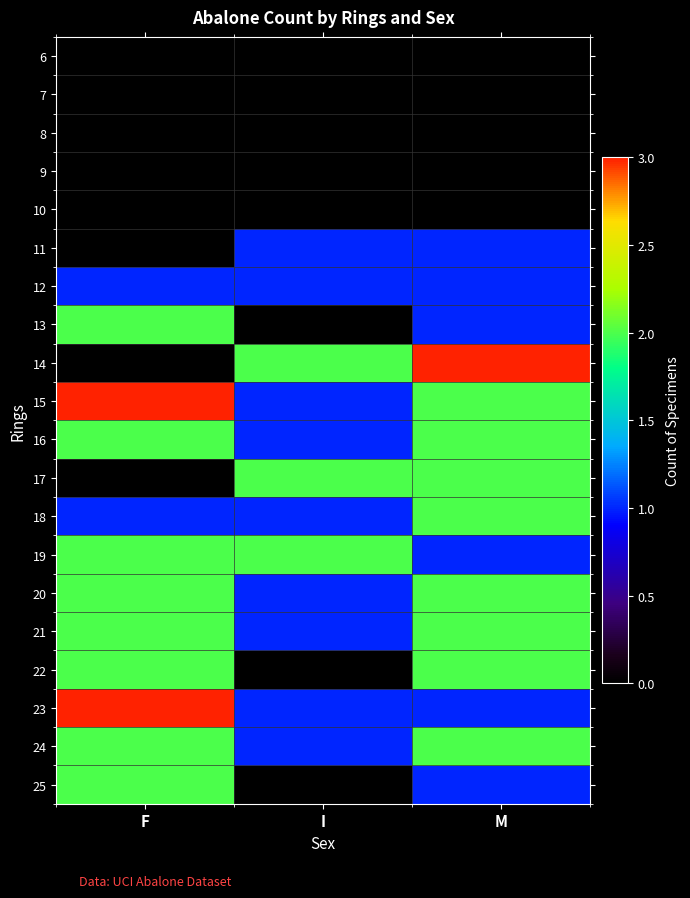

Reading left to right, list all the values displayed in this chart.

6: F=0	I=0	M=0
7: F=0	I=0	M=0
8: F=0	I=0	M=0
9: F=0	I=0	M=0
10: F=0	I=0	M=0
11: F=0	I=1	M=1
12: F=1	I=1	M=1
13: F=2	I=0	M=1
14: F=0	I=2	M=3
15: F=3	I=1	M=2
16: F=2	I=1	M=2
17: F=0	I=2	M=2
18: F=1	I=1	M=2
19: F=2	I=2	M=1
20: F=2	I=1	M=2
21: F=2	I=1	M=2
22: F=2	I=0	M=2
23: F=3	I=1	M=1
24: F=2	I=1	M=2
25: F=2	I=0	M=1